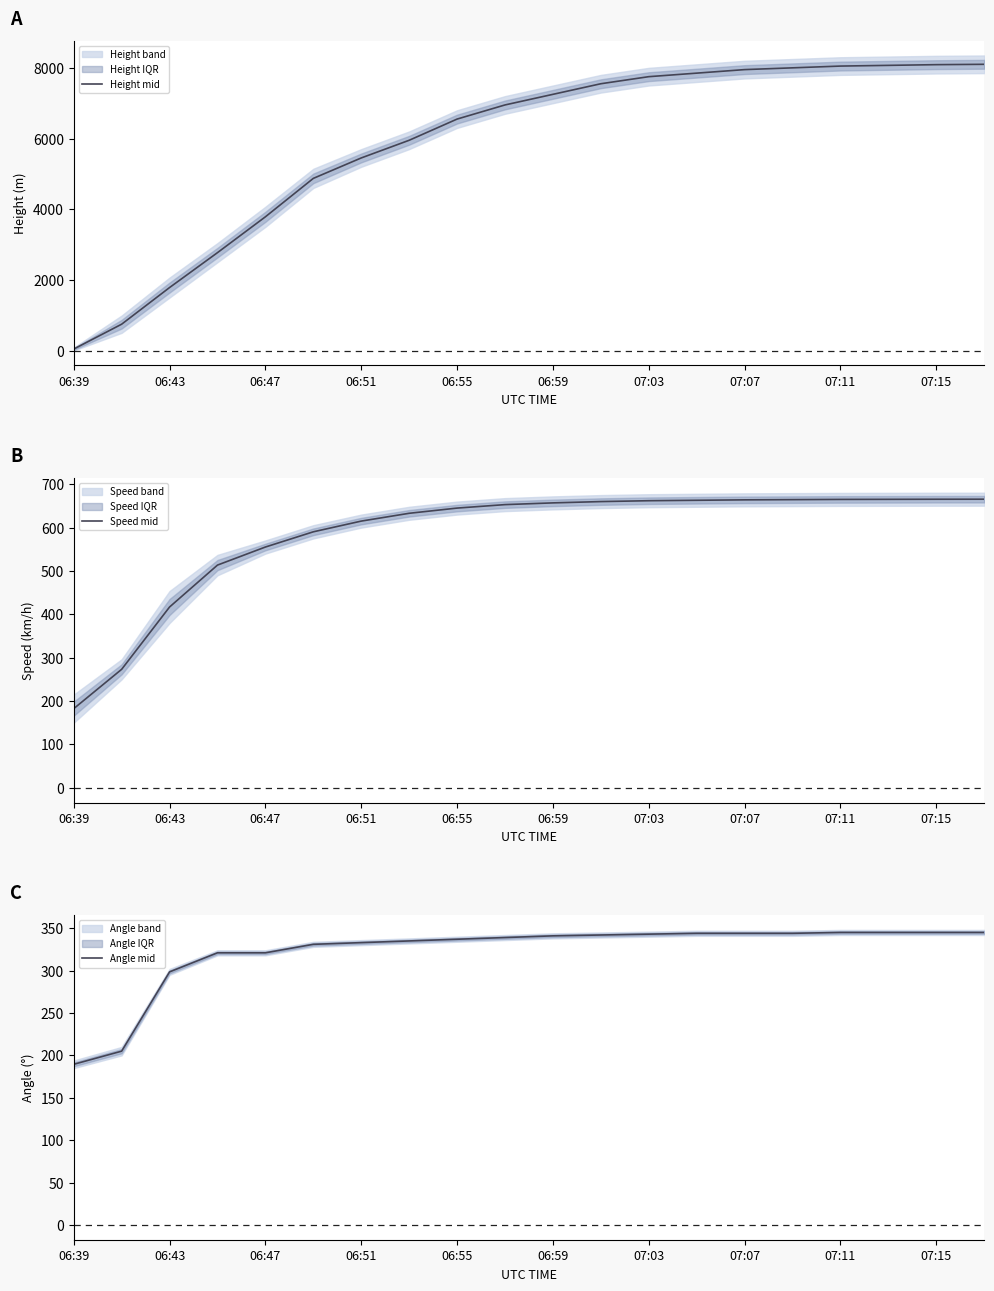

Which category has the lowest value in the Angle mid series?

06:39